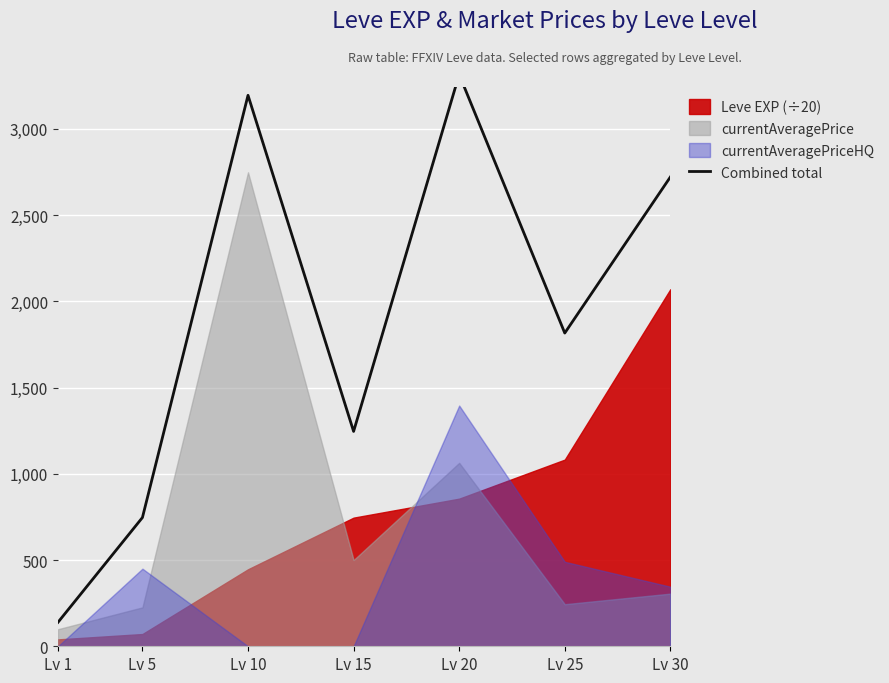

List the labels in order of value, smallest first.

Lv 1, Lv 5, Lv 15, Lv 25, Lv 30, Lv 10, Lv 20